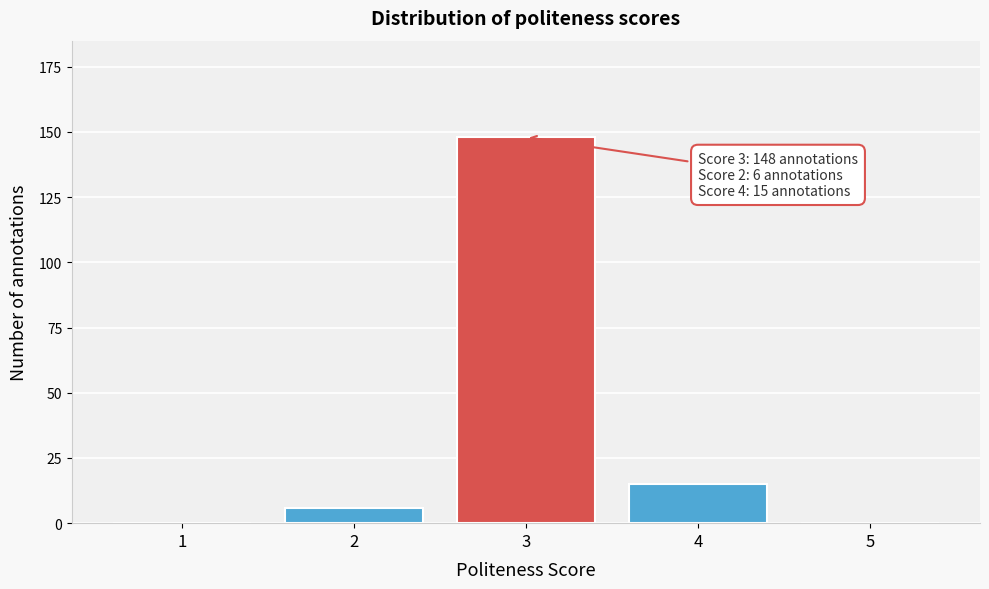

Reading left to right, transcribe all the data shown in this chart.

1=0	2=6	3=148	4=15	5=0